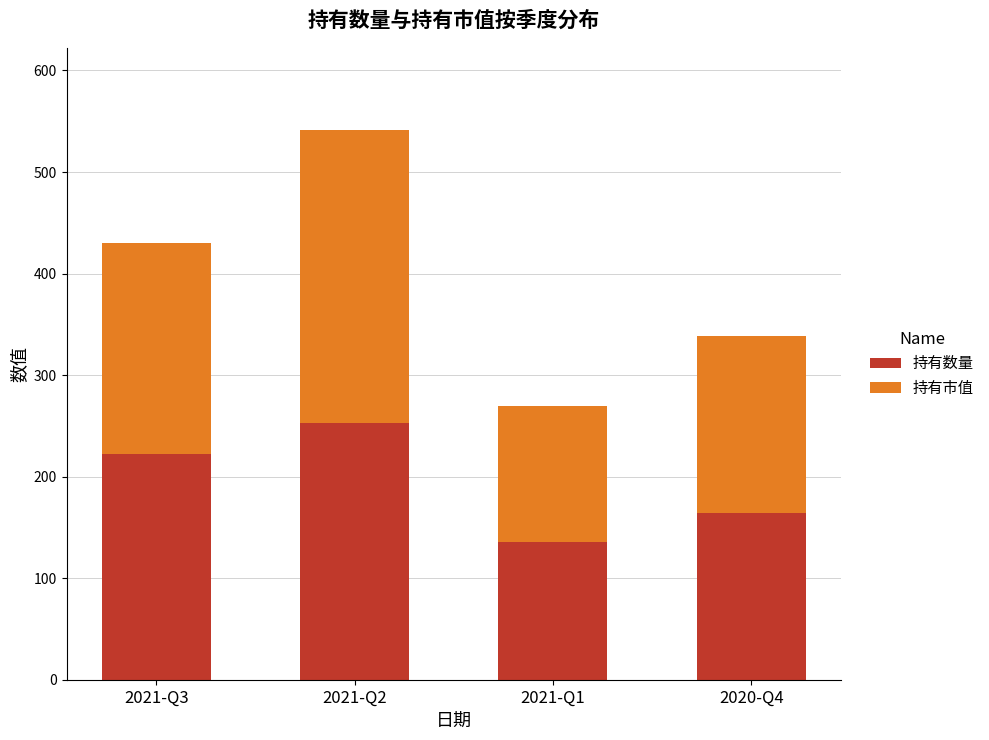

What is the total value across all series at 2021-Q3?

430.5